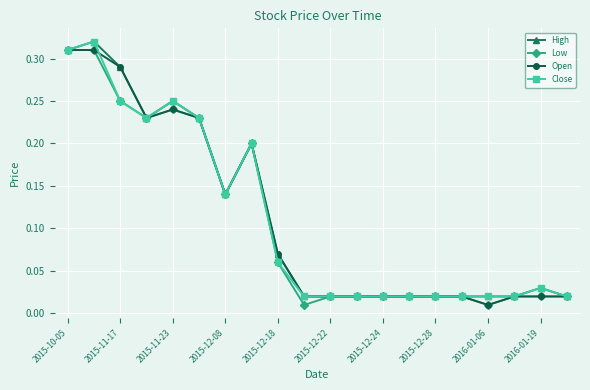

True or false: Open has more than 1 points higher than both neighbors.

True